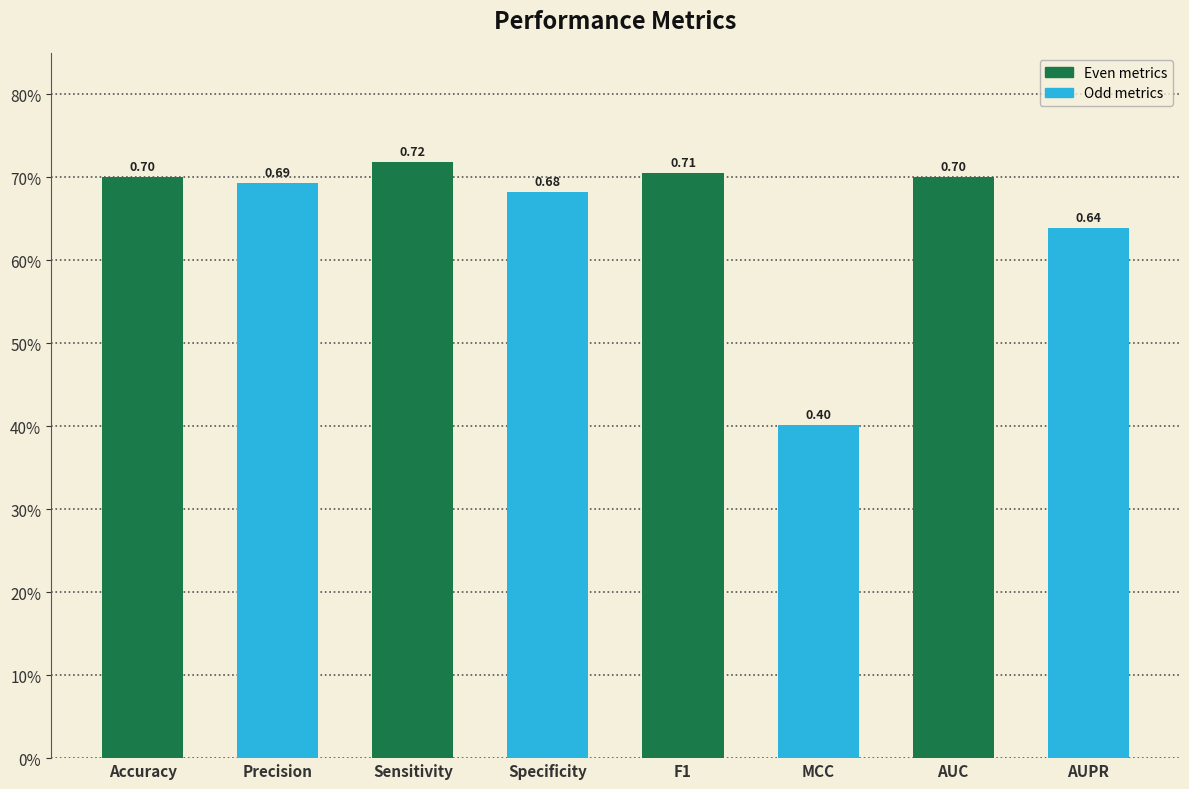

Which category has the lowest value across all series?

MCC